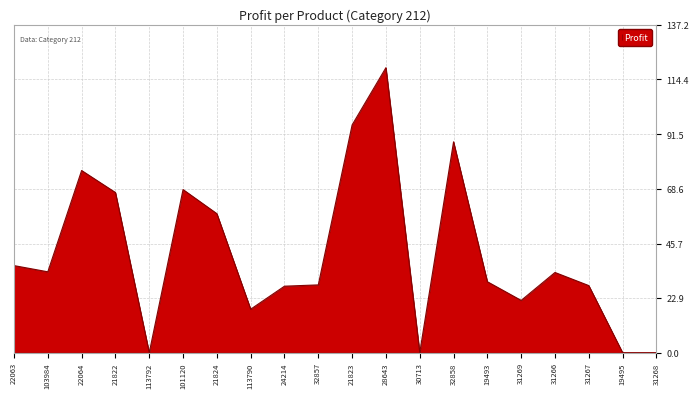

Where is the data nearest to the value 59?

21824